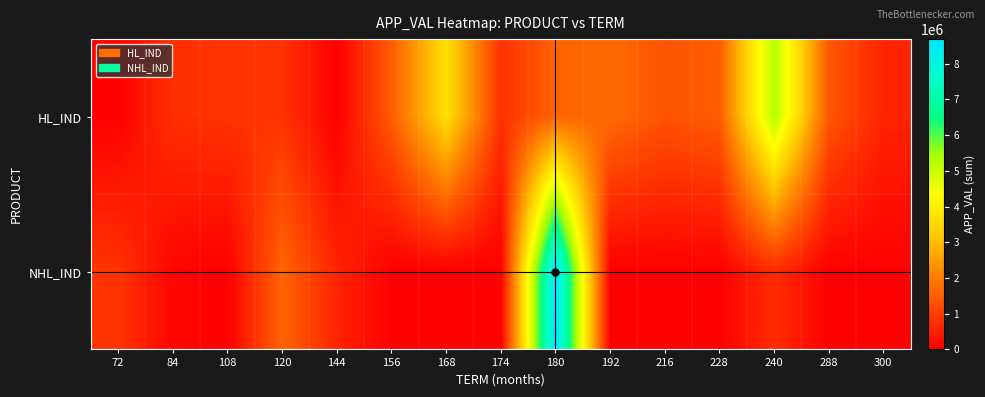

Which series has the widest spread of values?

NHL_IND